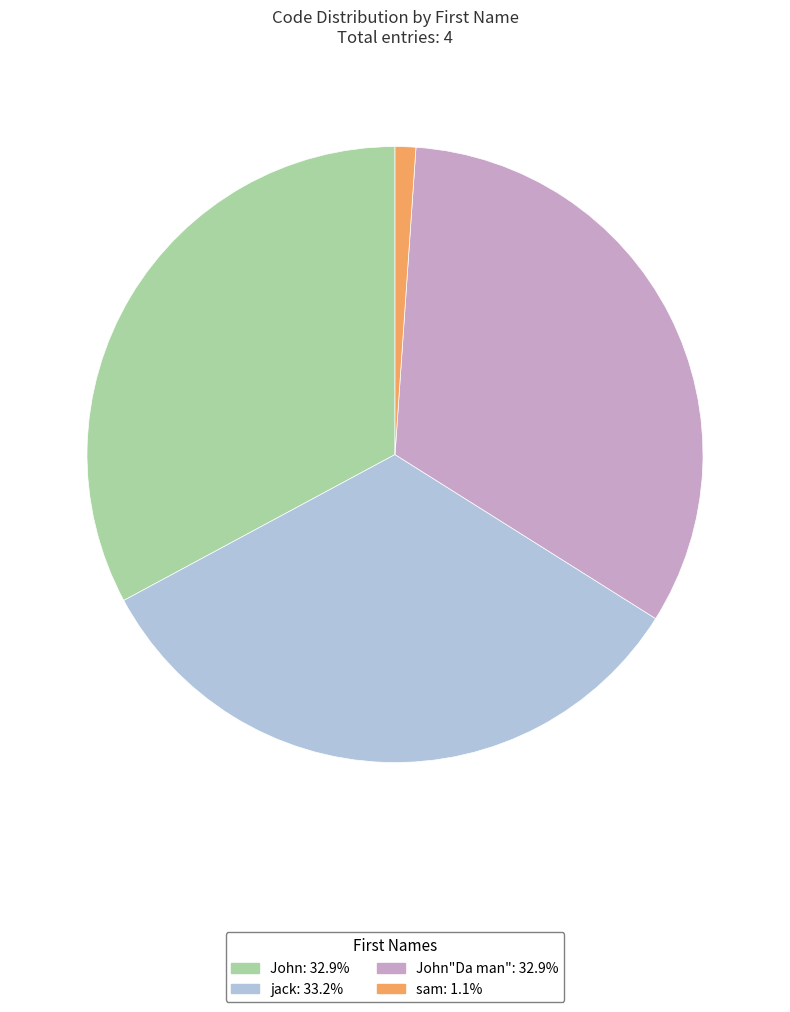

Does any single category account for the majority?

No